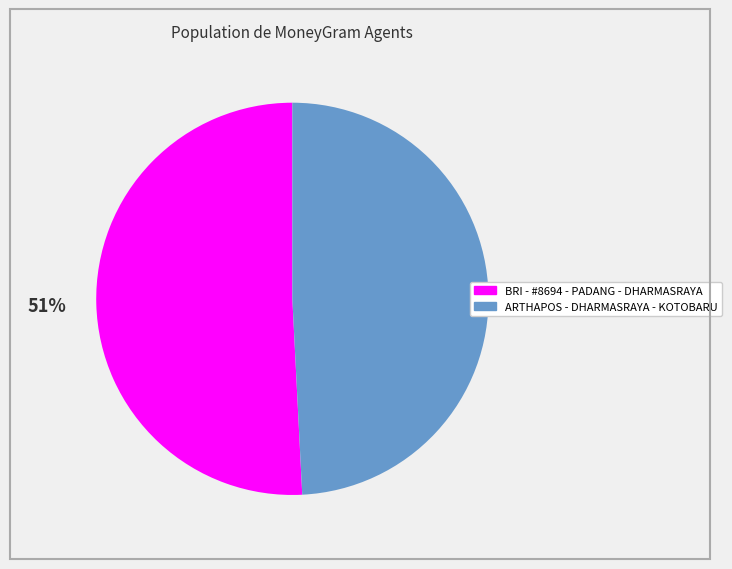

To the nearest percent, what is the difference between the largest and smallest slice percentages?

2%